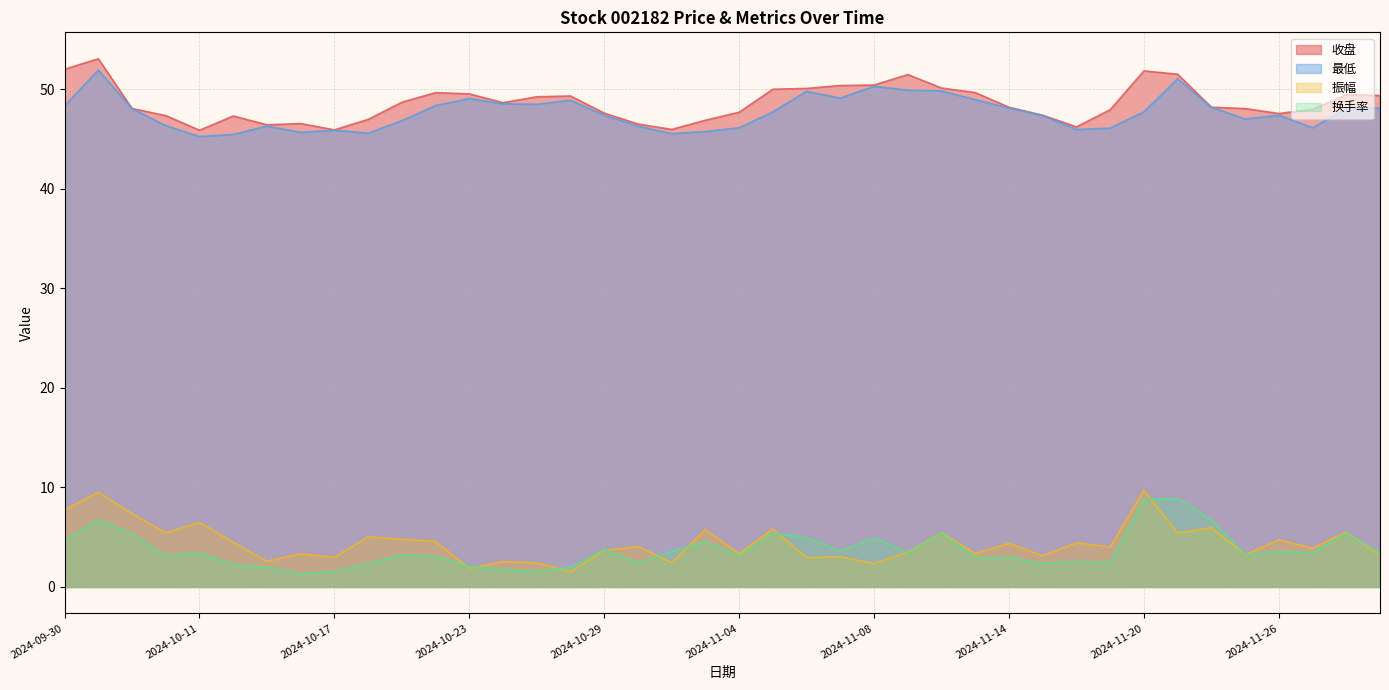

Reading right to left, list all the values displayed in this chart.

收盘: 49.4	49.4	48.0	47.5	48.0	48.2	51.5	51.8	47.9	46.2	47.4	48.2	49.6	50.1	51.5	50.4	50.4	50.1	50.0	47.7	46.9	45.9	46.5	47.6	49.3	49.2	48.6	49.5	49.6	48.7	47.0	45.9	46.5	46.4	47.3	45.9	47.3	48.0	53.0	52.0
最低: 48.1	48.0	46.1	47.4	47.0	48.2	51.0	47.7	46.1	45.9	47.3	48.1	48.9	49.8	49.9	50.3	49.1	49.8	47.7	46.1	45.7	45.5	46.3	47.4	48.9	48.5	48.5	49.0	48.3	46.8	45.6	45.9	45.6	46.3	45.4	45.2	46.3	48.0	51.9	48.3
振幅: 3.1	5.5	3.9	4.7	3.2	6.0	5.4	9.7	4.0	4.4	3.1	4.4	3.4	5.5	3.5	2.3	3.0	2.9	5.8	3.3	5.8	2.5	4.1	3.7	1.5	2.4	2.5	1.9	4.6	4.8	5.0	3.0	3.3	2.6	4.5	6.5	5.4	7.4	9.5	7.8
换手率: 3.4	5.4	3.4	3.5	3.2	6.7	8.9	8.8	2.4	2.5	2.4	2.9	3.0	5.4	3.5	4.9	3.6	5.0	5.4	3.1	4.5	3.5	2.4	3.8	2.0	1.5	1.7	2.0	3.1	3.2	2.3	1.6	1.3	2.0	2.3	3.4	3.1	5.3	6.8	4.7